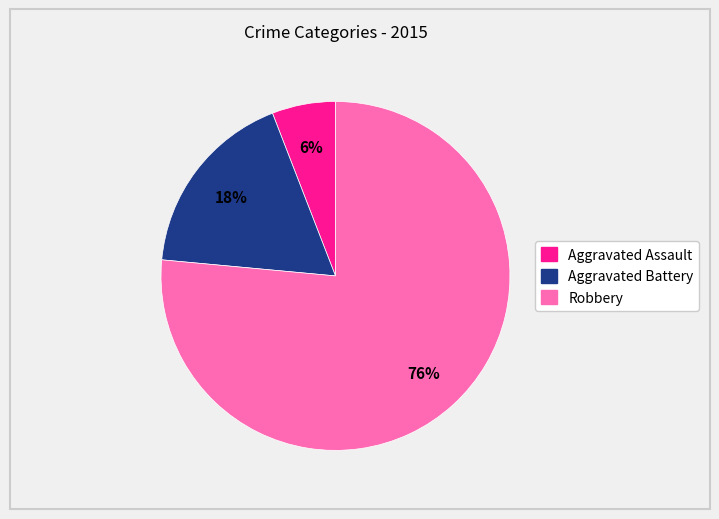

Between Robbery and Aggravated Assault, which is larger?

Robbery